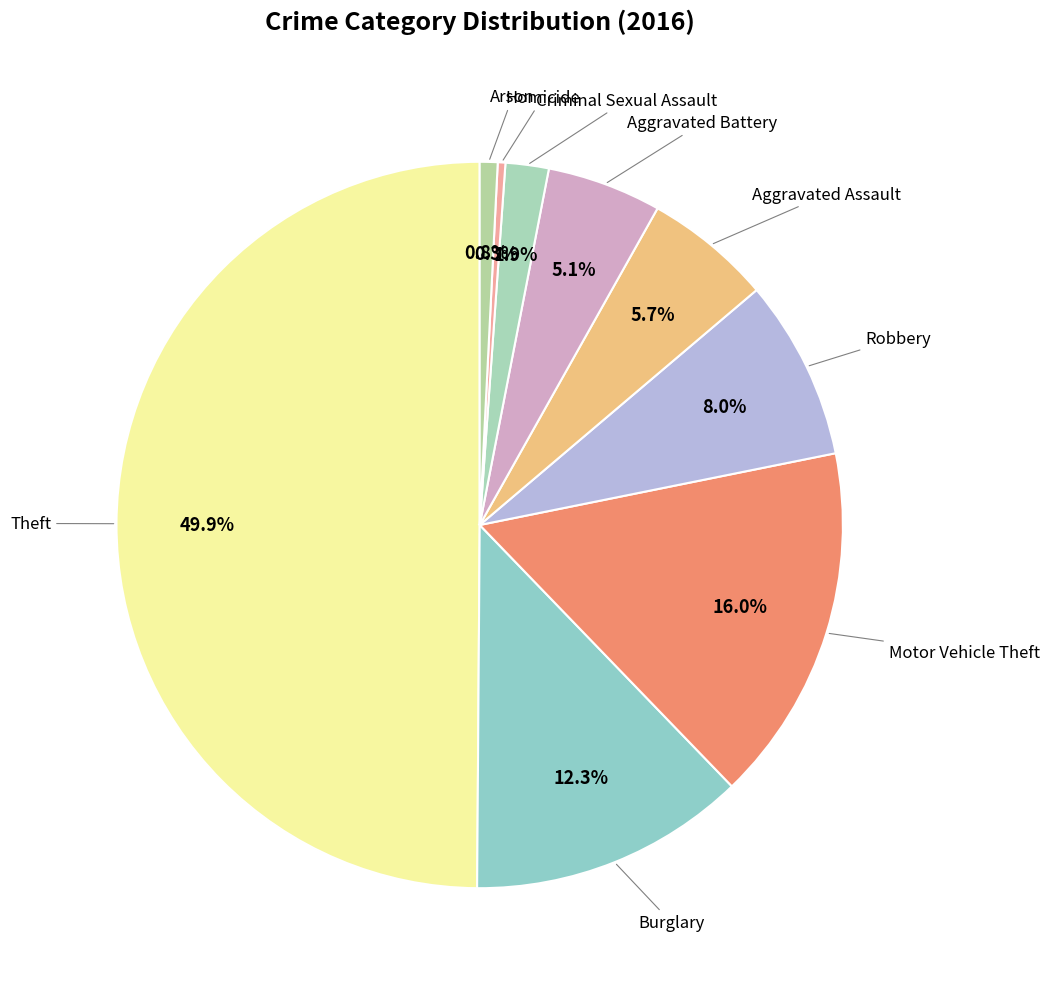

Count the number of slices in the pie.

9